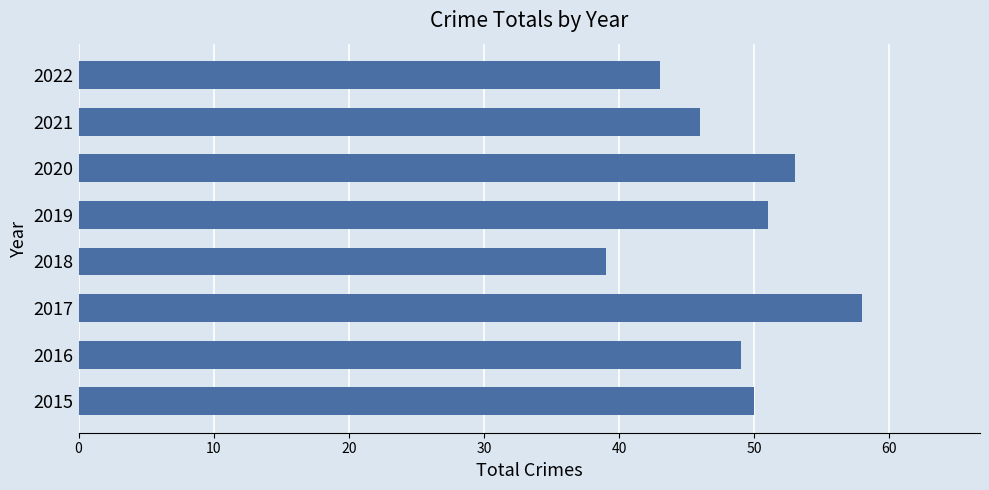

What is the average value?

49